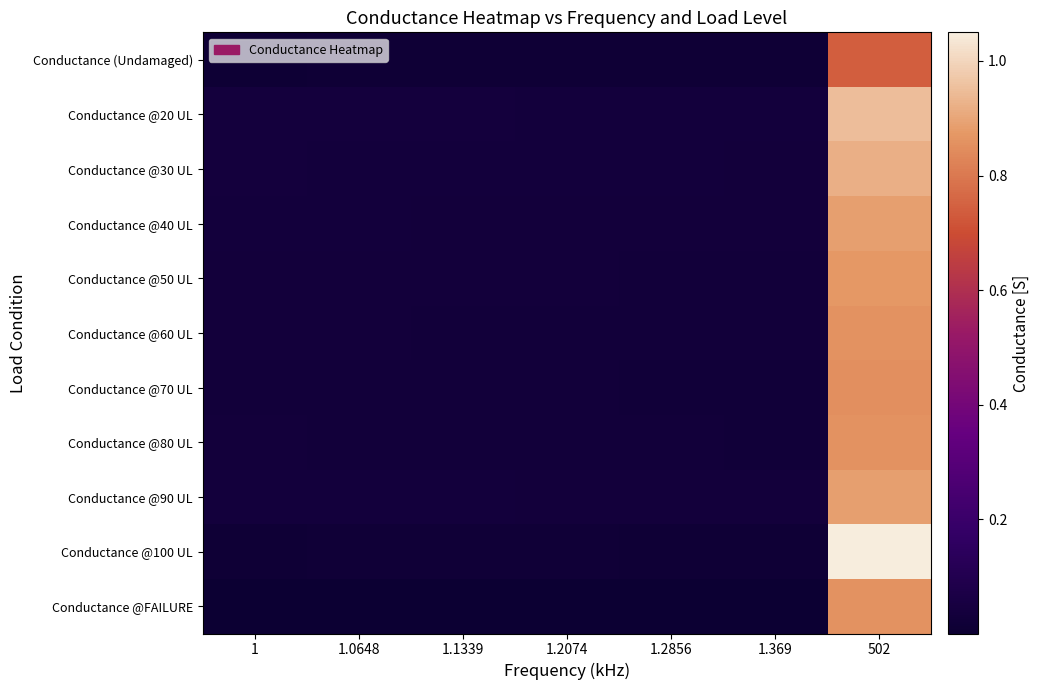

Which has a higher value, 1.0648 or 1.2074?

1.2074